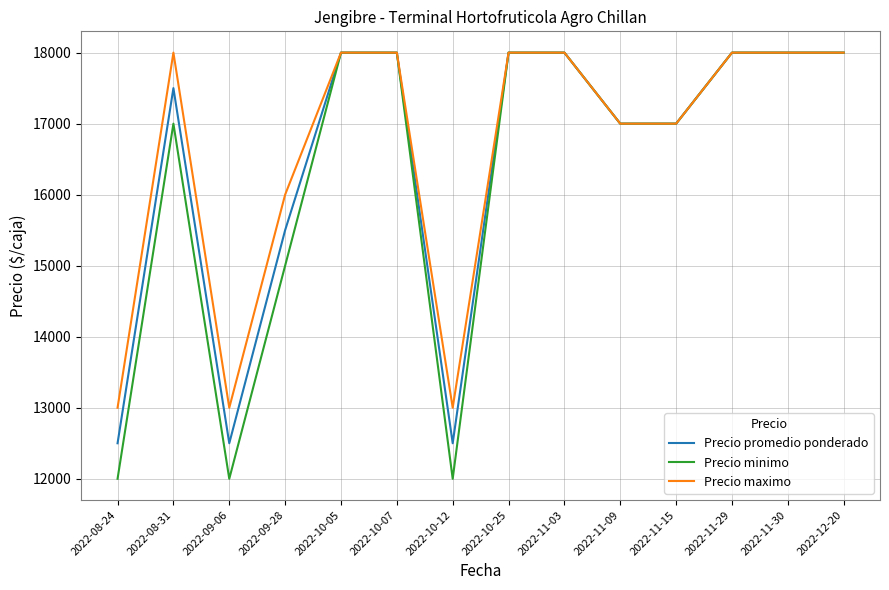

Reading left to right, what are all the values shown in this chart?

Precio promedio ponderado: 12500	17500	12500	15500	18000	18000	12500	18000	18000	17000	17000	18000	18000	18000
Precio minimo: 12000	17000	12000	15000	18000	18000	12000	18000	18000	17000	17000	18000	18000	18000
Precio maximo: 13000	18000	13000	16000	18000	18000	13000	18000	18000	17000	17000	18000	18000	18000